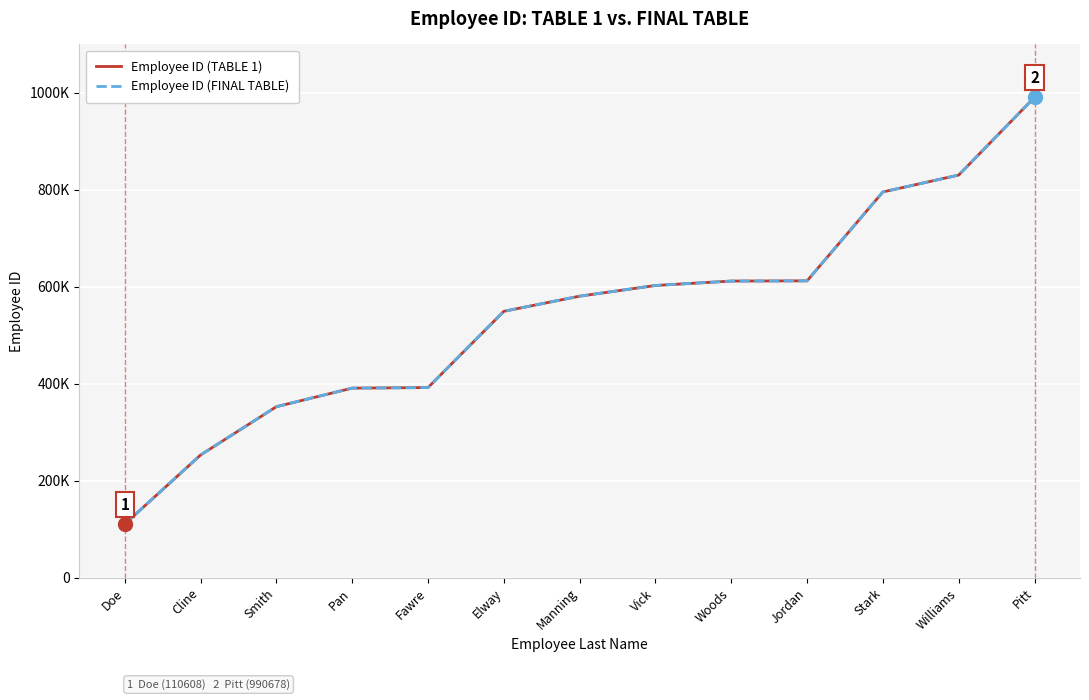

List the labels in order of Employee ID (FINAL TABLE) value, largest first.

Pitt, Williams, Stark, Jordan, Woods, Vick, Manning, Elway, Fawre, Pan, Smith, Cline, Doe